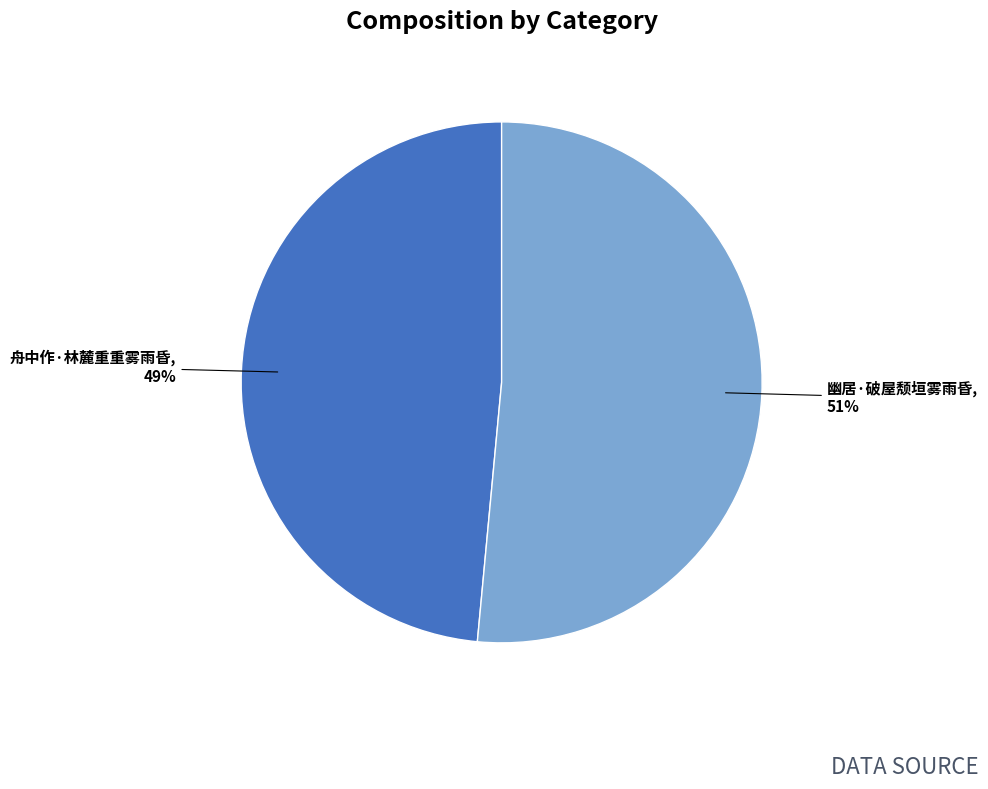

The 舟中作·林麓重重雾雨昏 slice represents 49% of the pie. True or false?

True